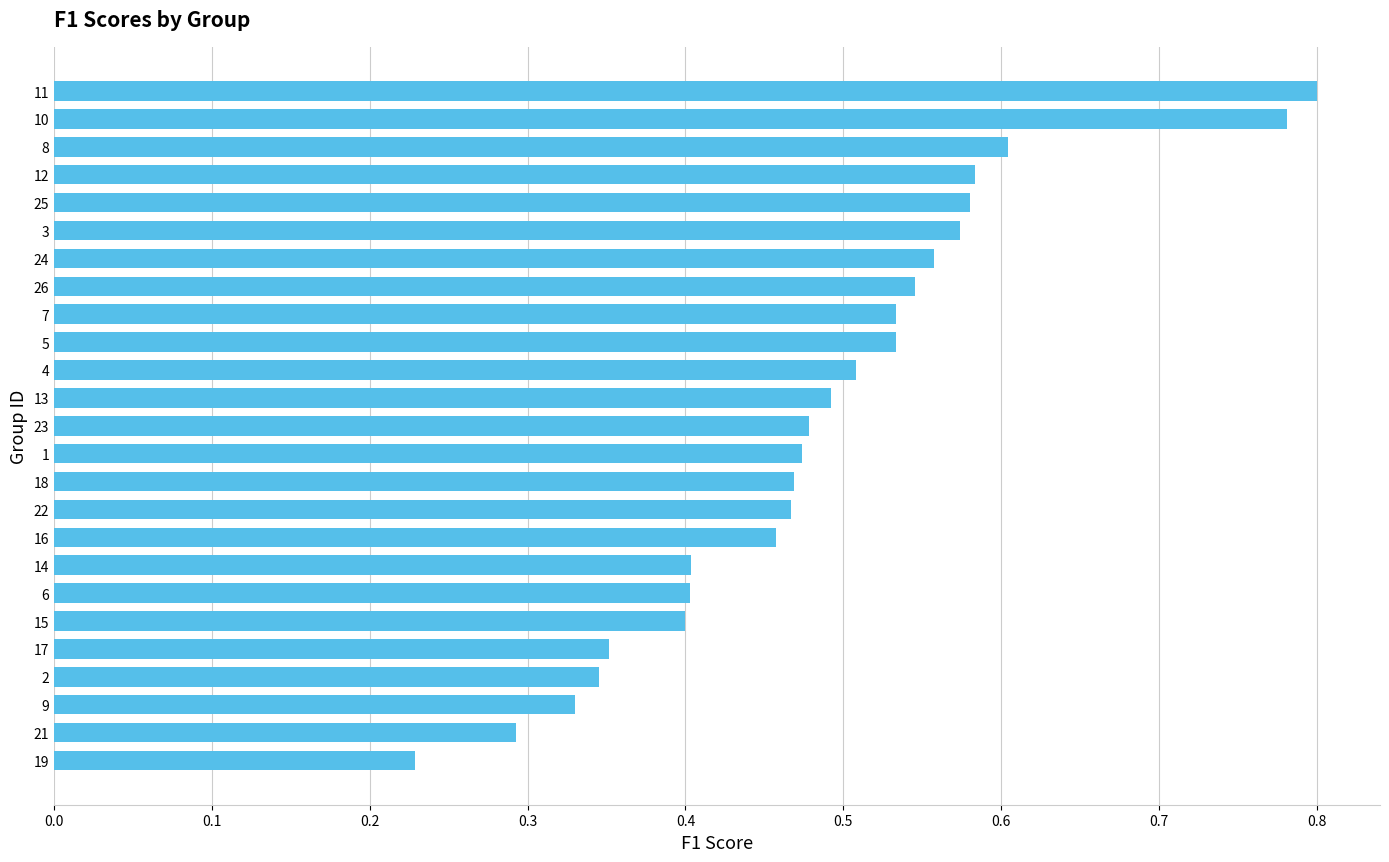

True or false: the data shows 0.1 at 6.

False